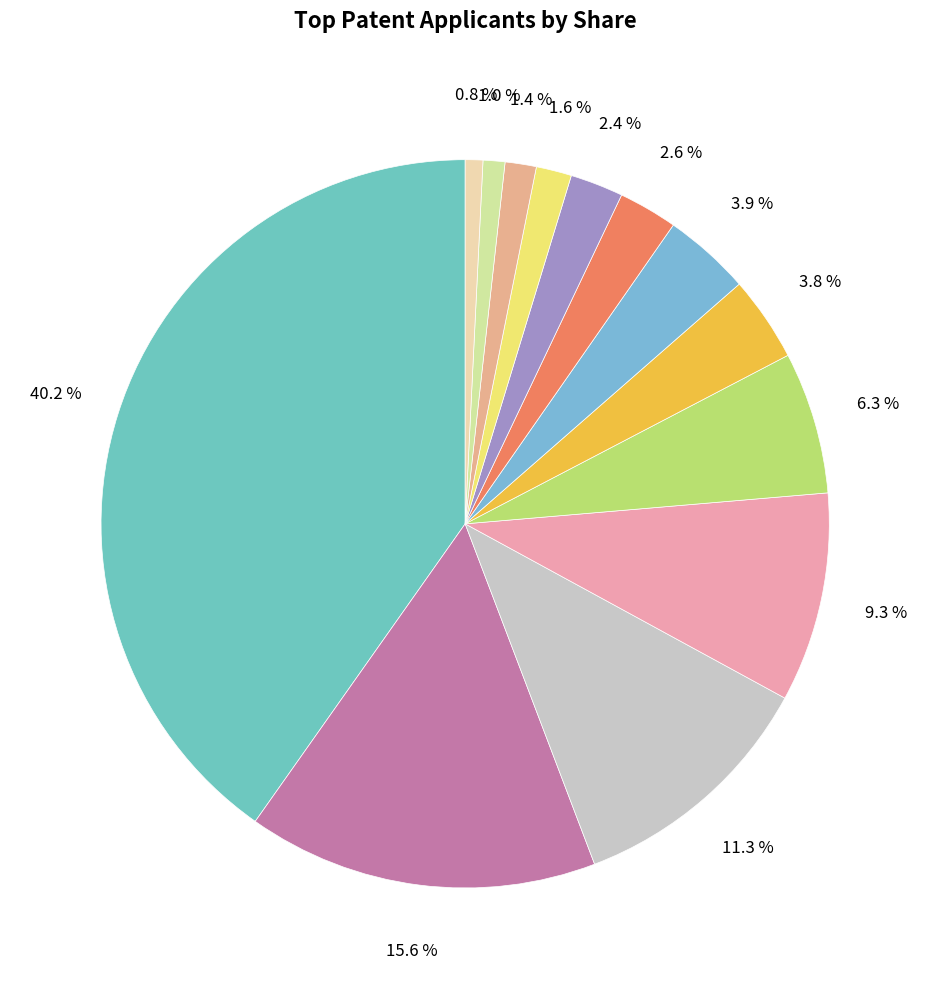

Count the number of slices in the pie.

13